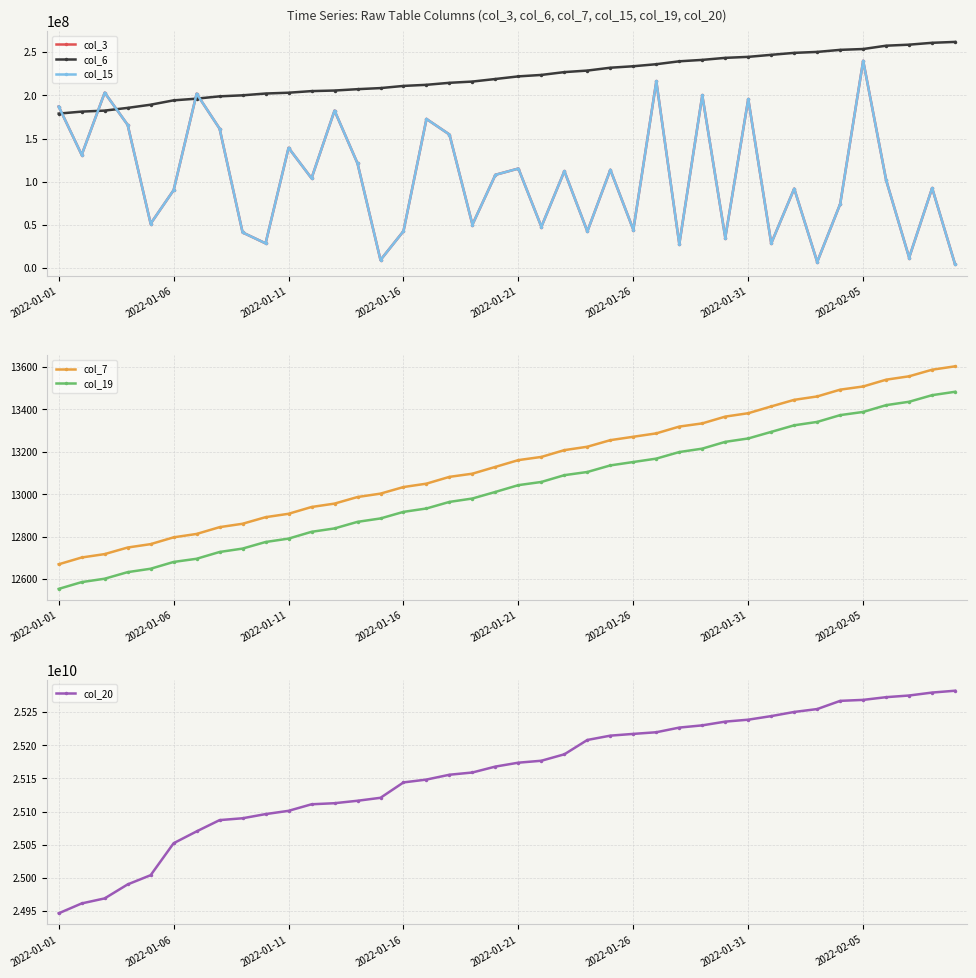

What position from the left is 11?

12